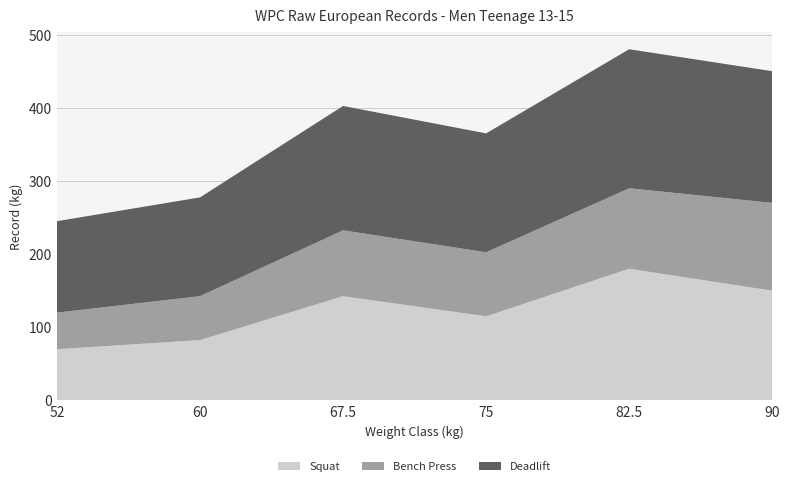

Reading left to right, extract all data points from this chart.

Squat: 52=70.0	60=82.5	67.5=142.5	75=115.0	82.5=180.0	90=150.0
Bench Press: 52=50.0	60=60.0	67.5=90.0	75=87.5	82.5=110.0	90=120.0
Deadlift: 52=125.0	60=135.0	67.5=170.0	75=162.5	82.5=190.0	90=180.0